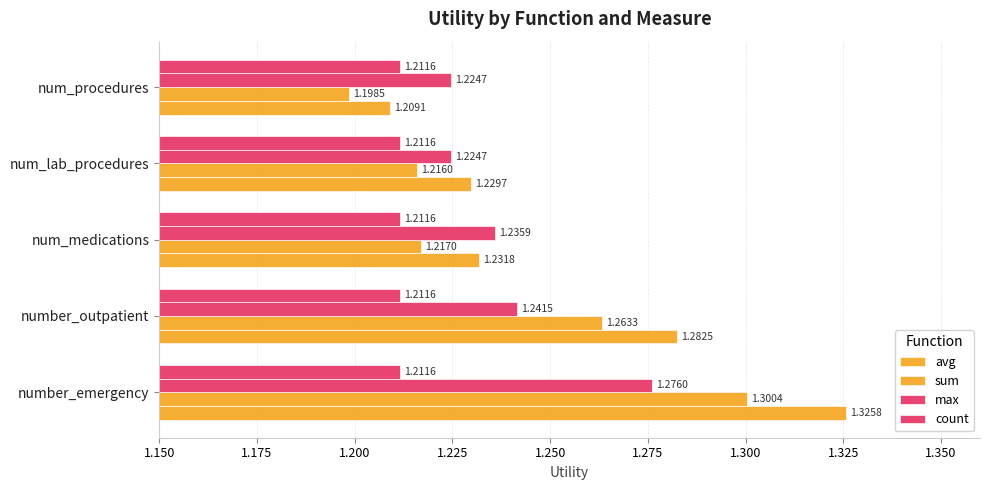

How many distinct data groups are displayed?

4